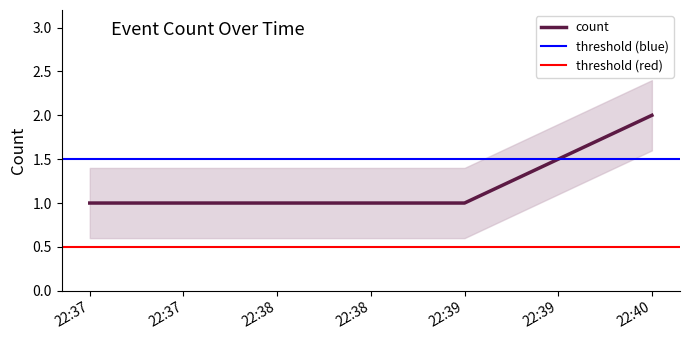

Which category has the highest value in the count series?

22:40